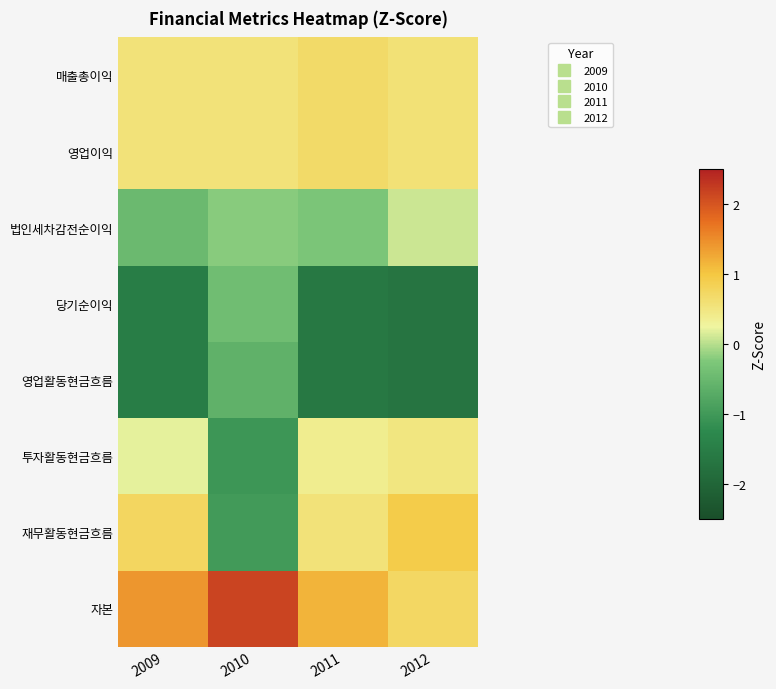

At how many categories does at least one series exceed 0?

4